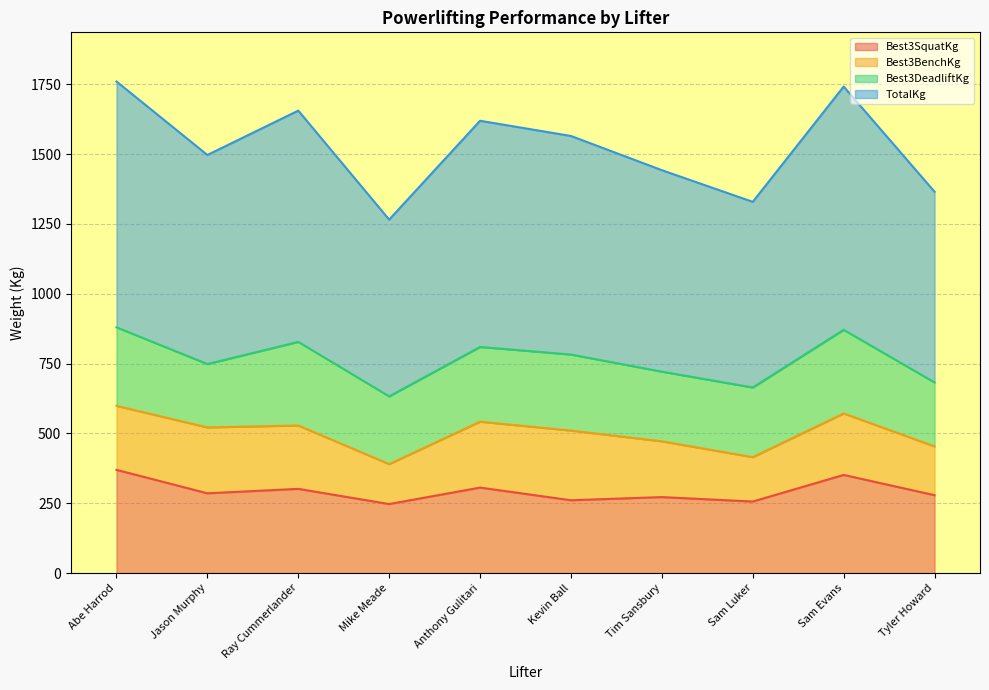

True or false: Best3SquatKg has a value of 106.4 at Kevin Ball.

False